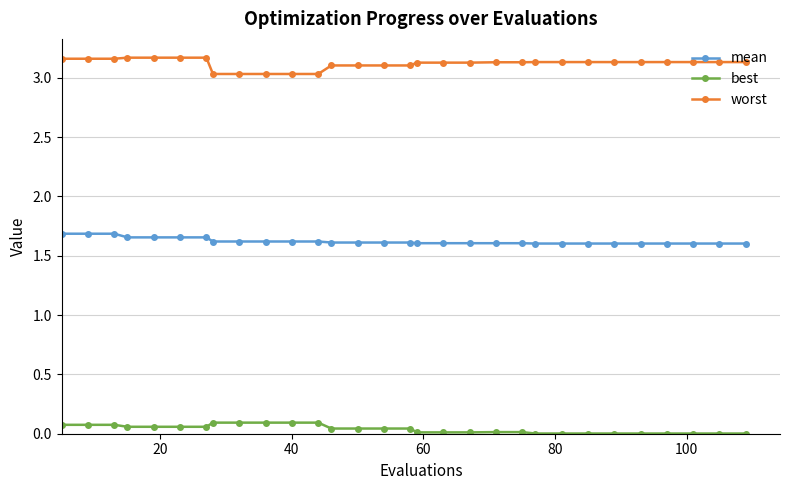

Which series has the largest range (max minus min)?

worst